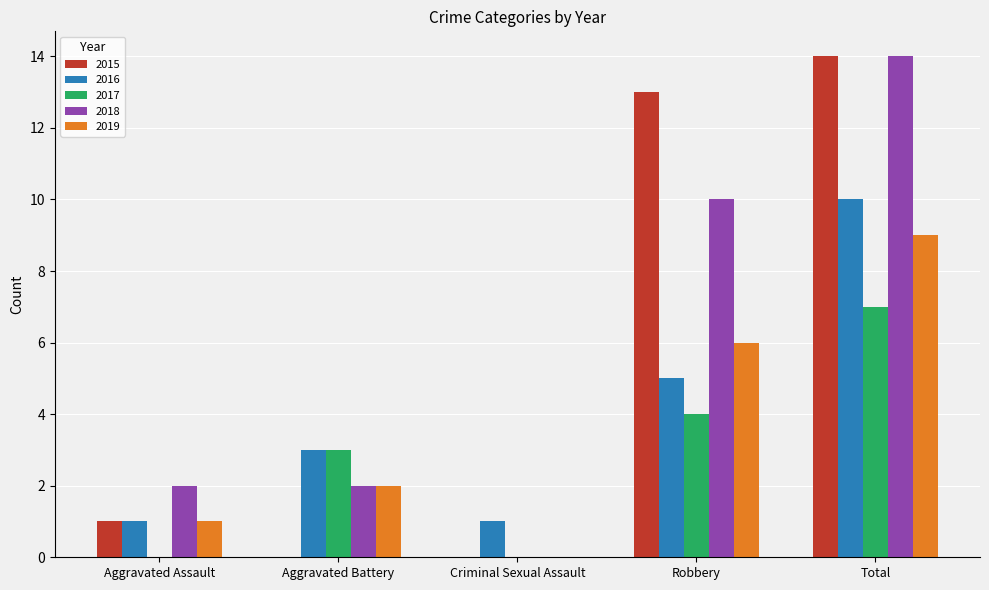

Is it true that 2015 equals 2 at Aggravated Assault?

False